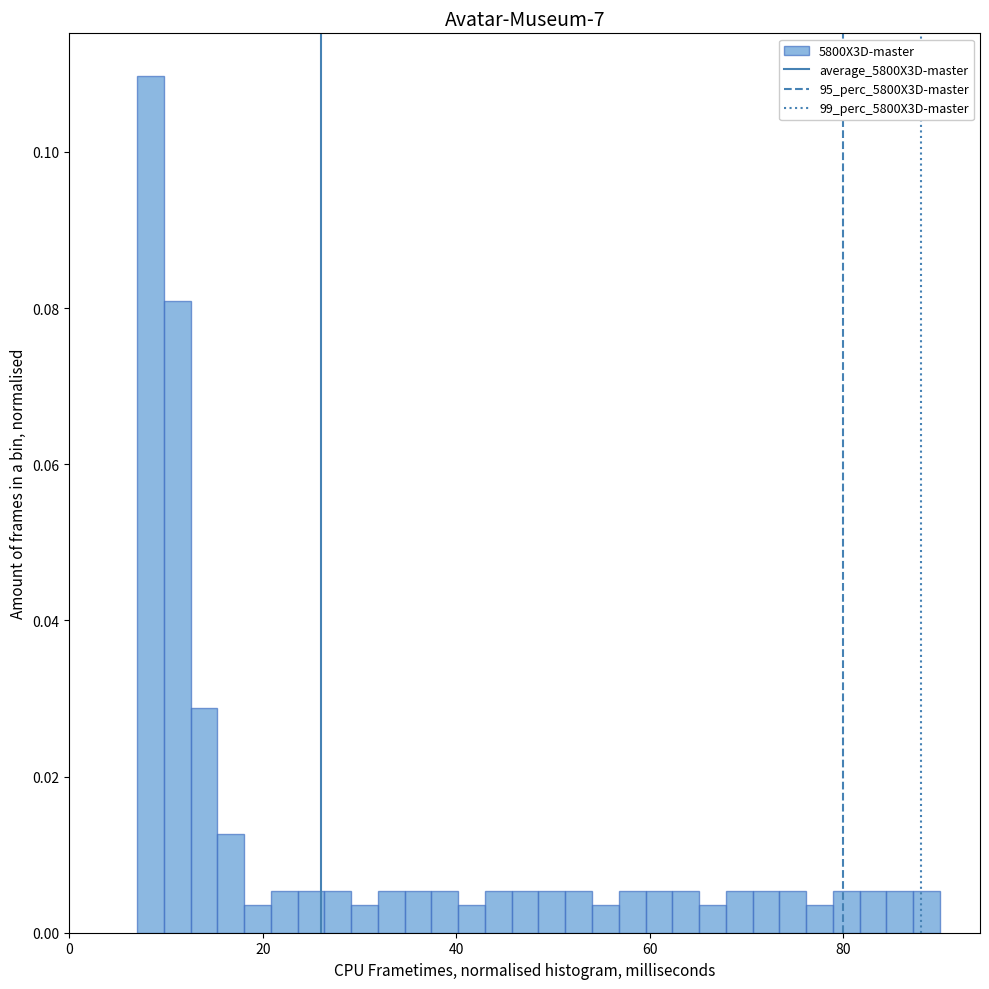

Read against the x-axis, roughly where is the centre of the tallest bar?

8